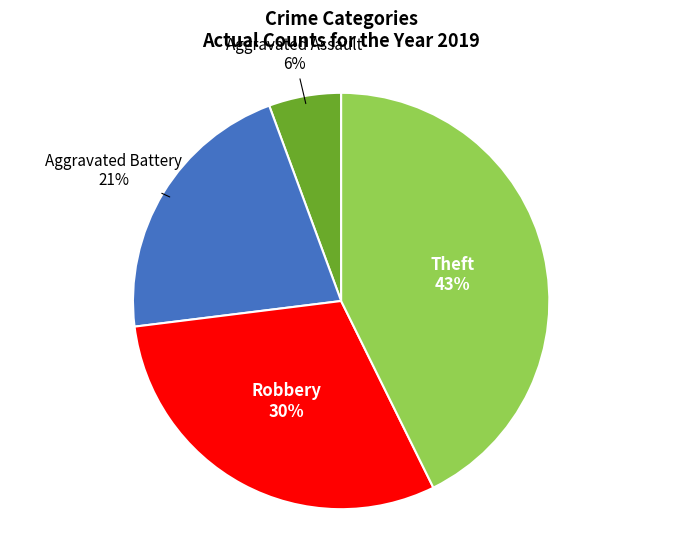

What percentage is the Aggravated Assault slice, to the nearest percent?

6%